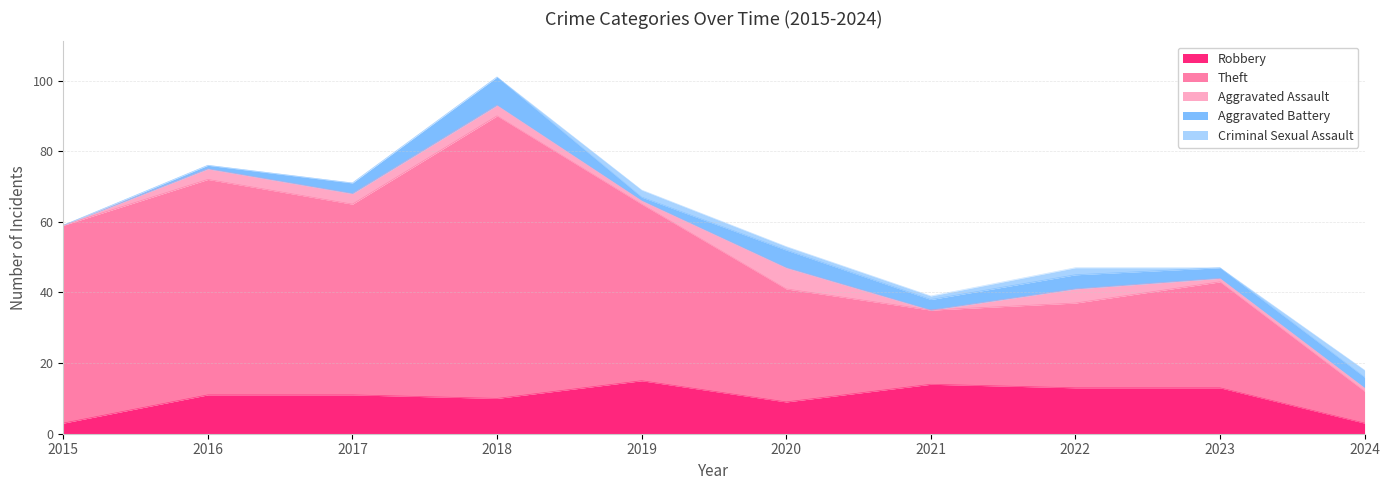

What is the difference between the maximum and minimum values in the Aggravated Assault series?

6